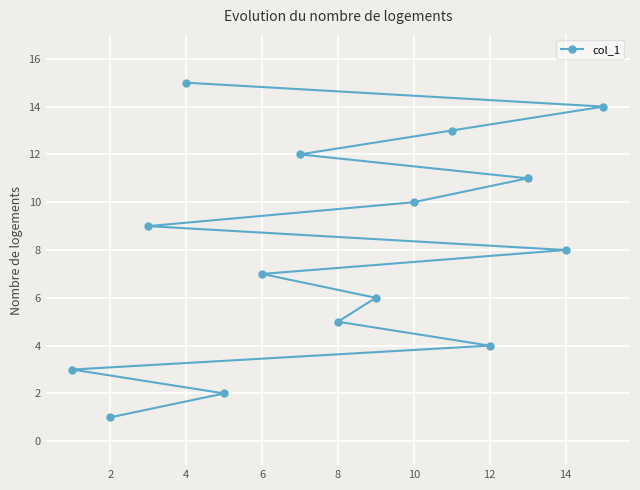

How many data points does each series have?

15